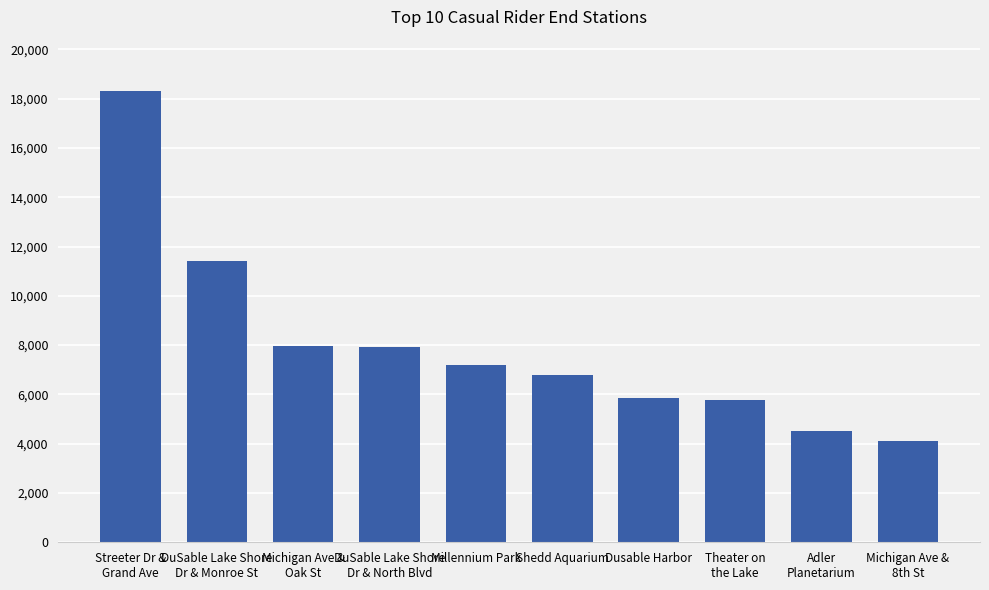

Is it true that the value at Adler
Planetarium is 4531?

True